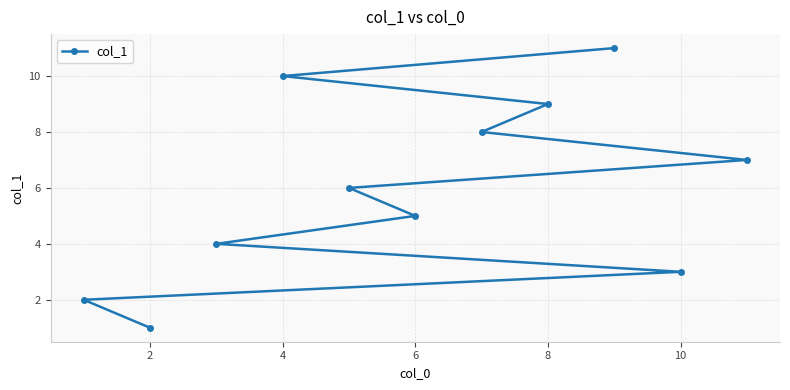

The chart shows a value of 1 at 2. True or false?

True